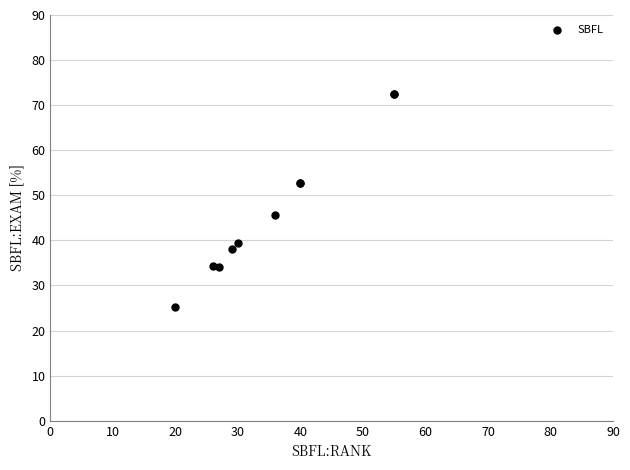

What Y value in the scatter plot is closest to 48?

45.6